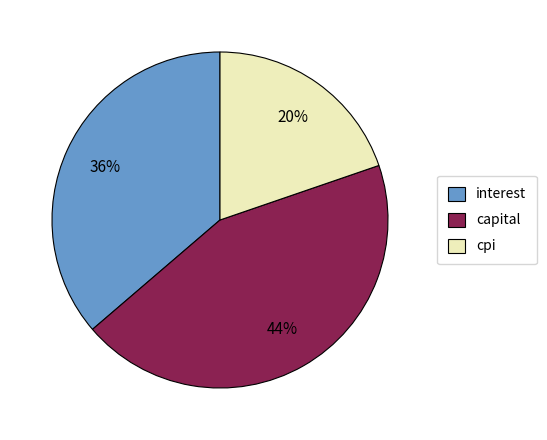

How many segments does this pie chart have?

3